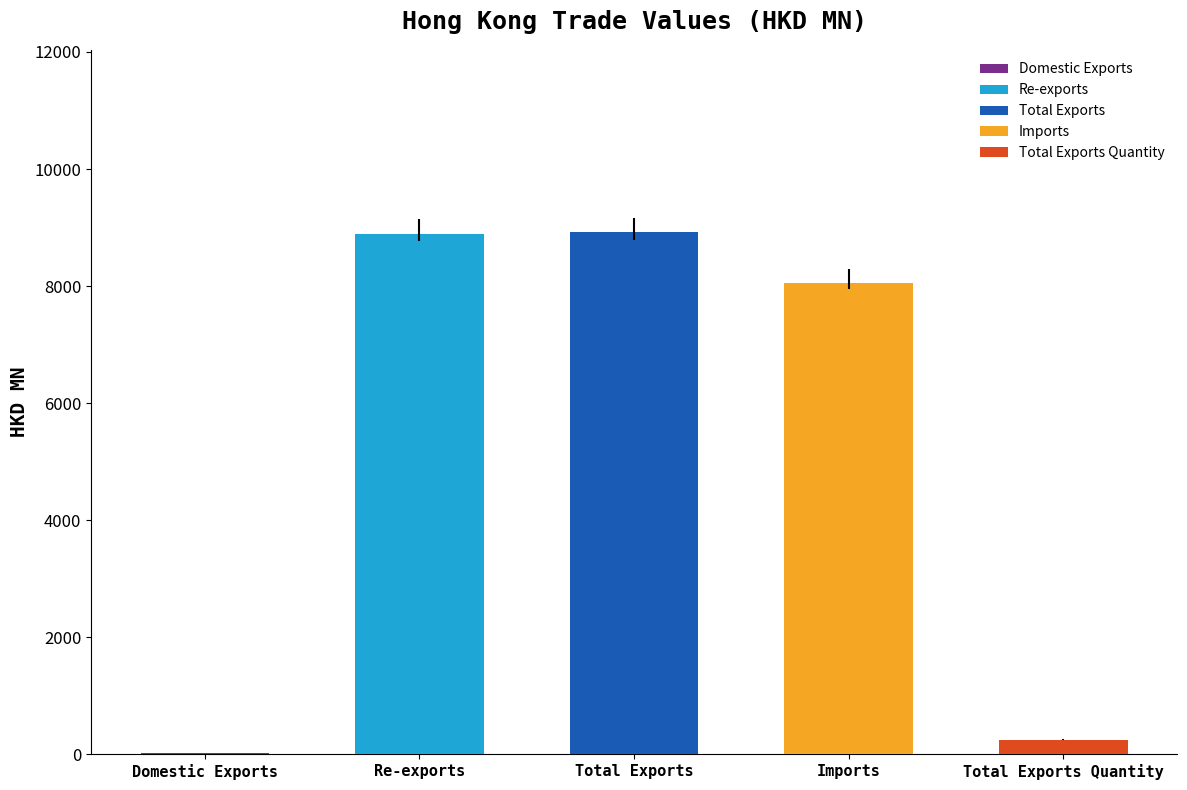

The value at Re-exports is 8893.6. True or false?

True